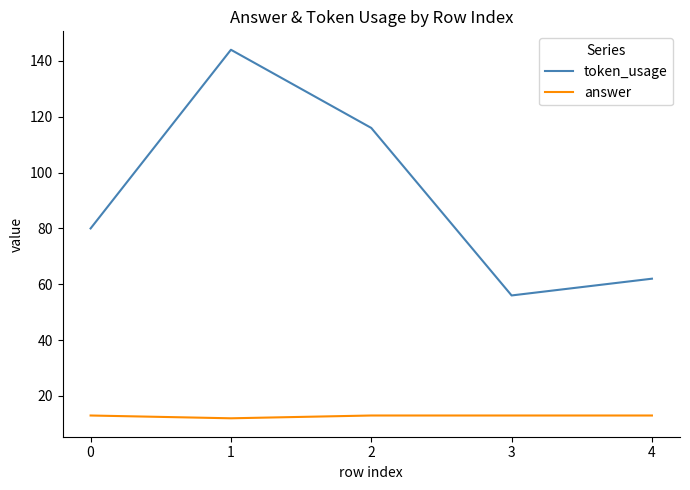

Reading left to right, extract all data points from this chart.

token_usage: 80	144	116	56	62
answer: 13	12	13	13	13